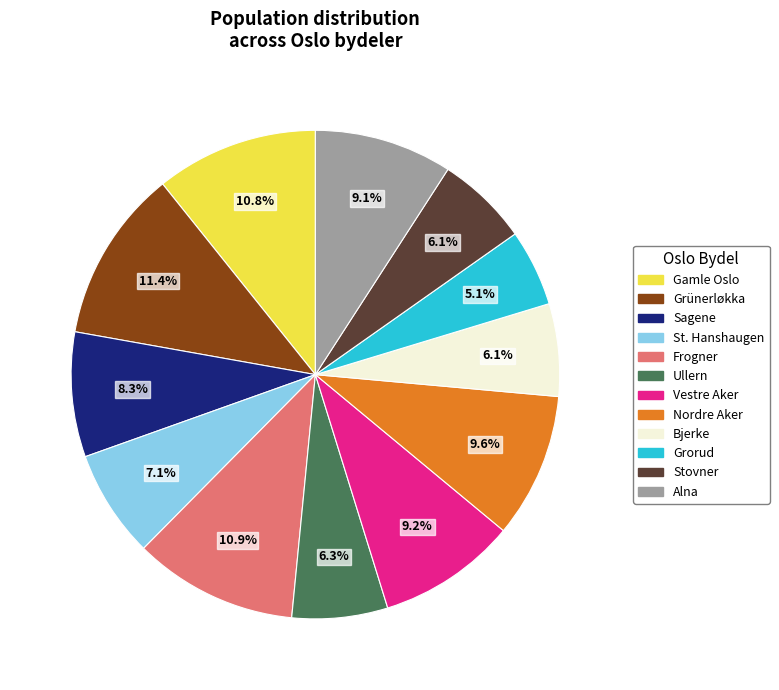

Does any single category account for the majority?

No